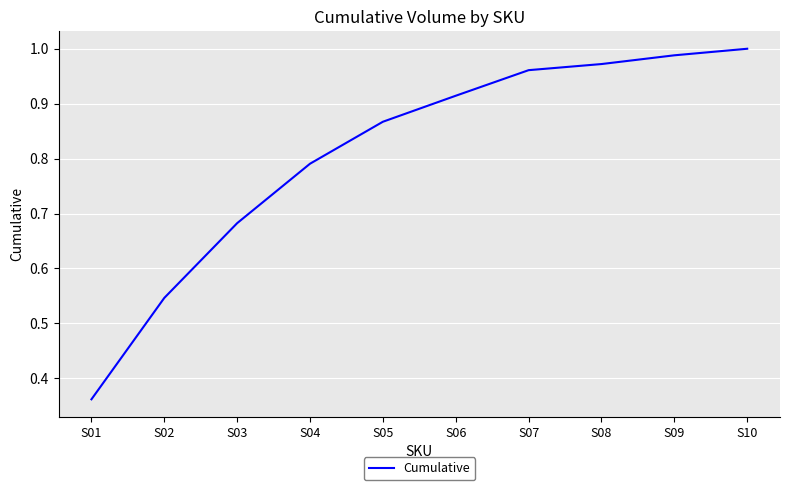

The value at S10 is 0.5. True or false?

False